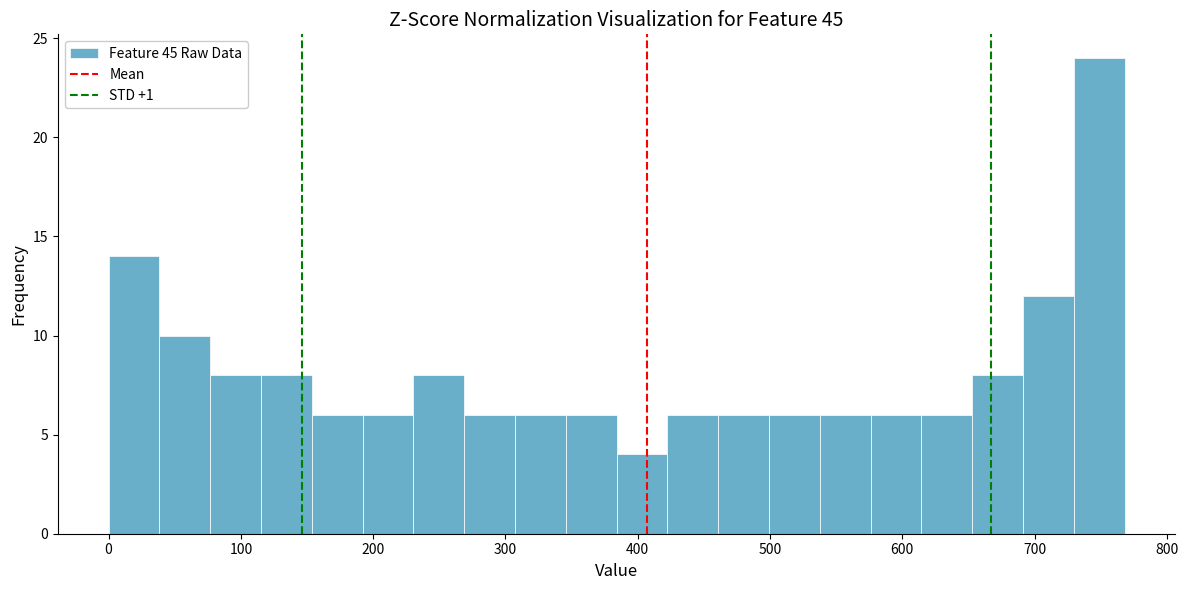

Around what value on the x-axis is the tallest bar? Give the approximate position of its centre, as read against the axis.

750